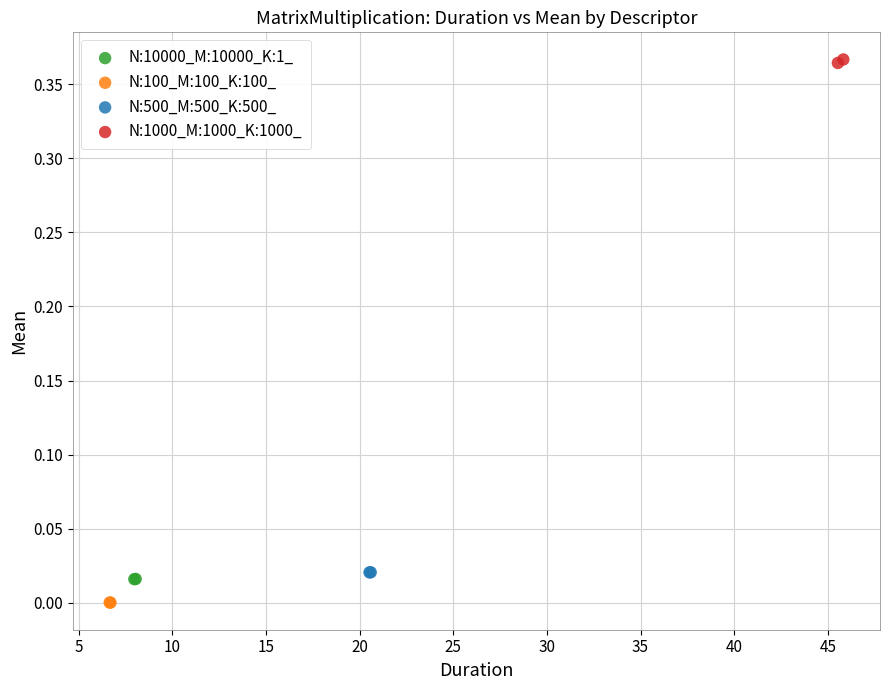

Which series contains the lowest Y value?

N:100_M:100_K:100_